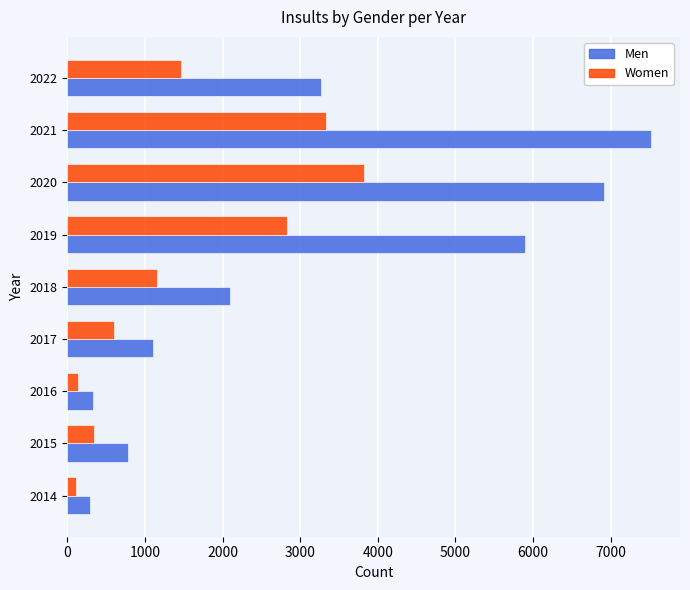

How many categories are shown in the chart?

9